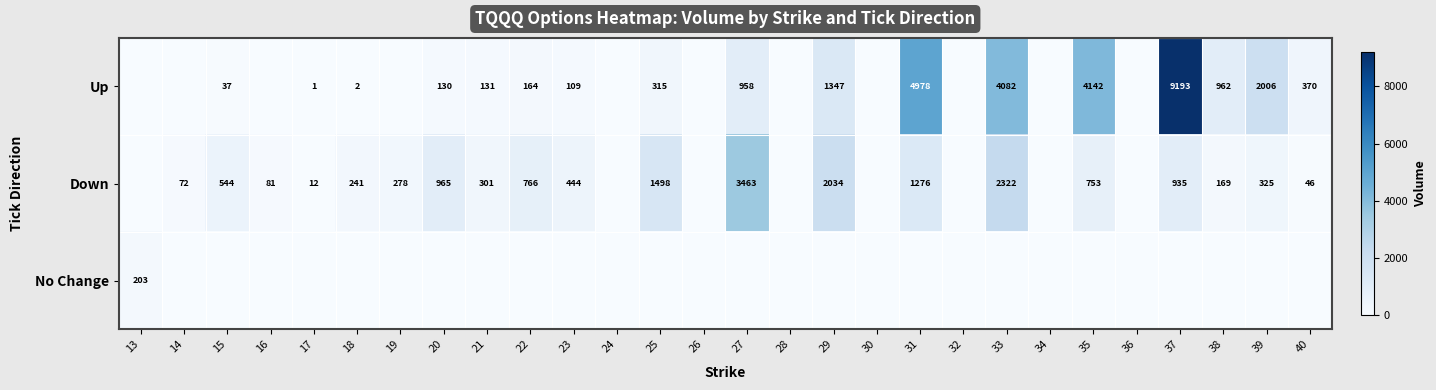

True or false: Down has a value of 753 at 35.

True